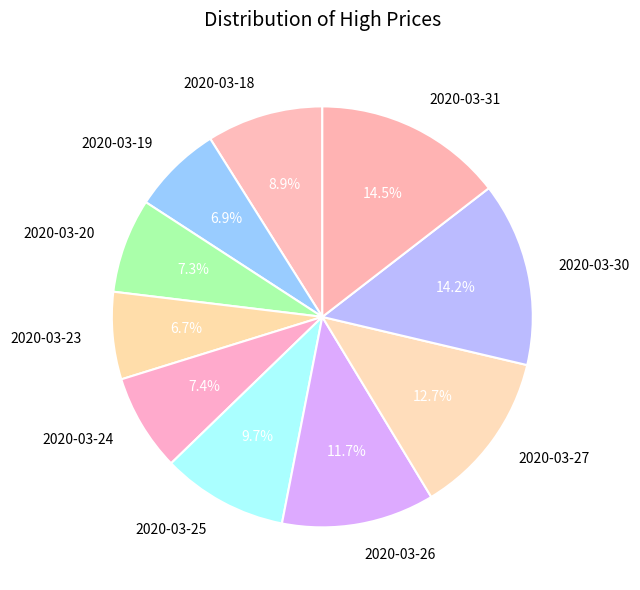

What percentage is NOT represented by 2020-03-20?

92.7%